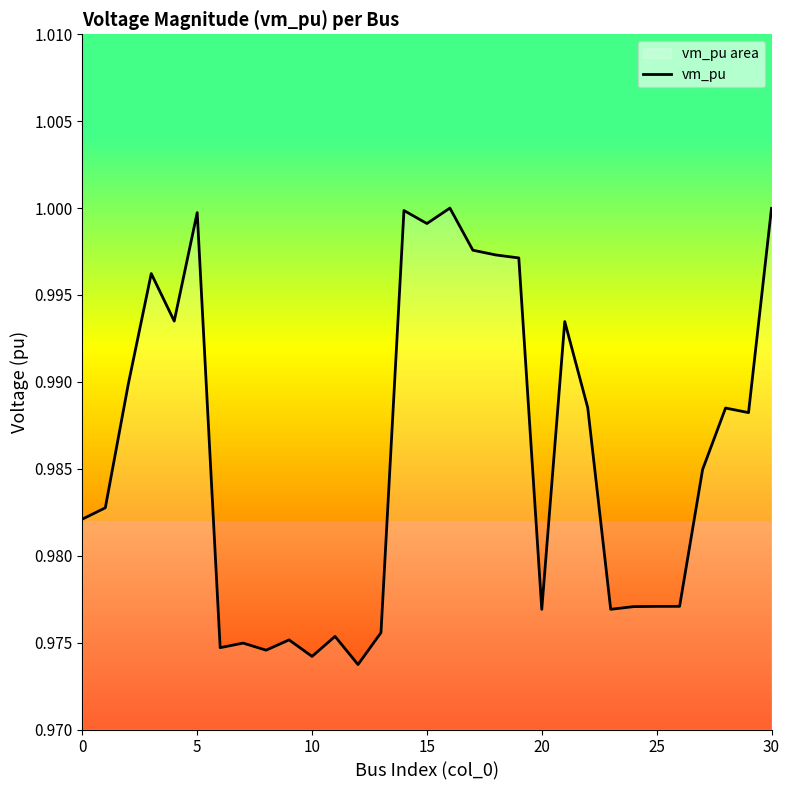

Is it true that the value at 5 is 1.4?

False